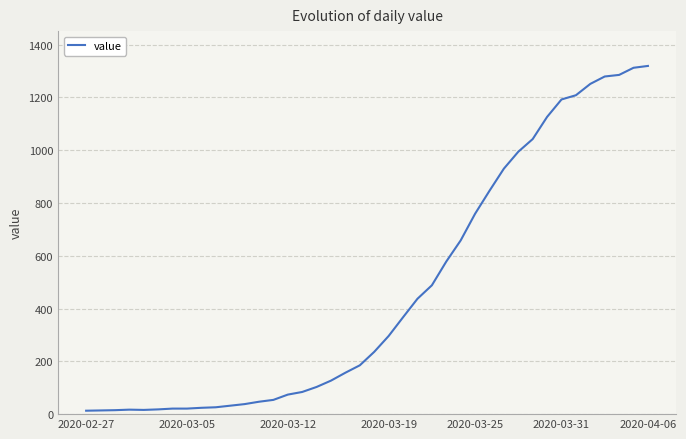

What is the difference between the maximum and minimum values?

1306